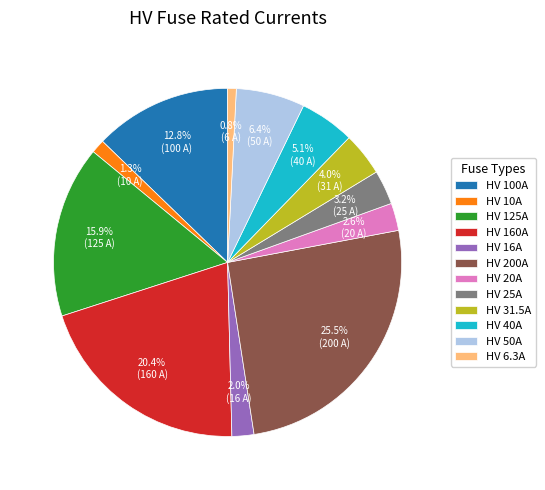

Between HV 160A and HV 100A, which is larger?

HV 160A